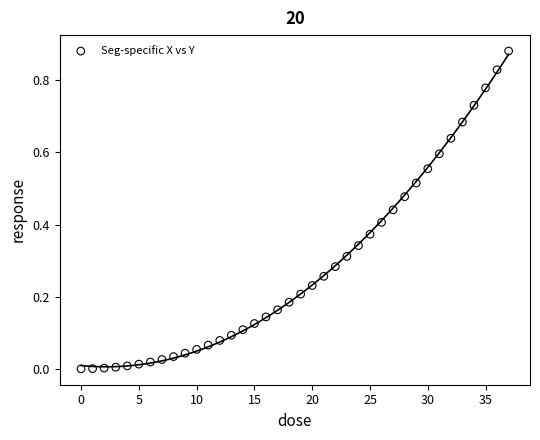

What is the range of X values (max minus min)?

37.0